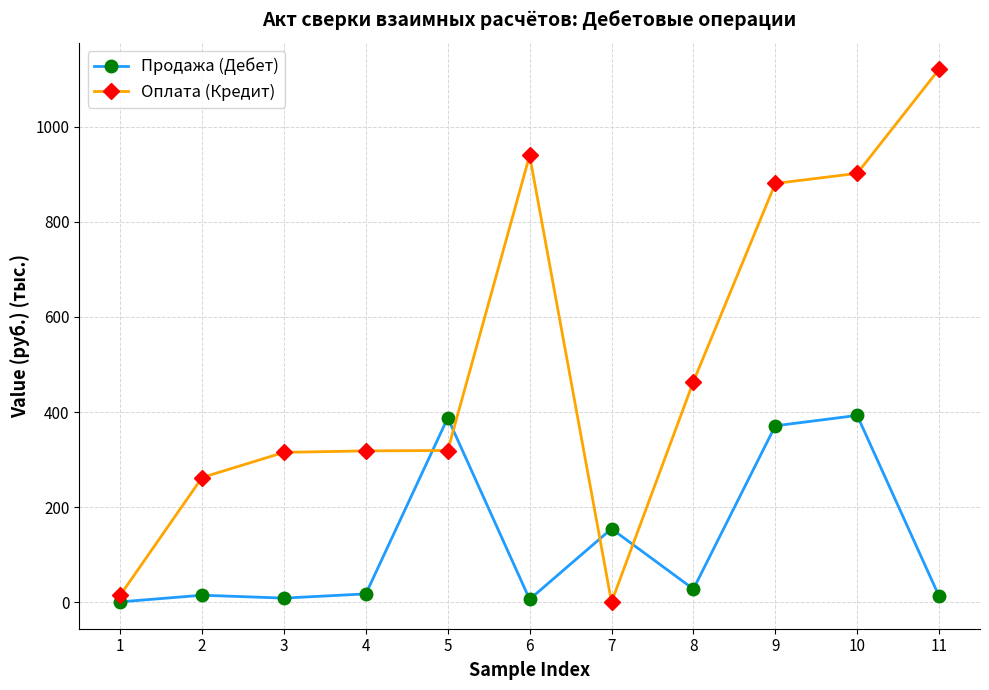

What is the sum of all Оплата (Кредит) values?

5537.4